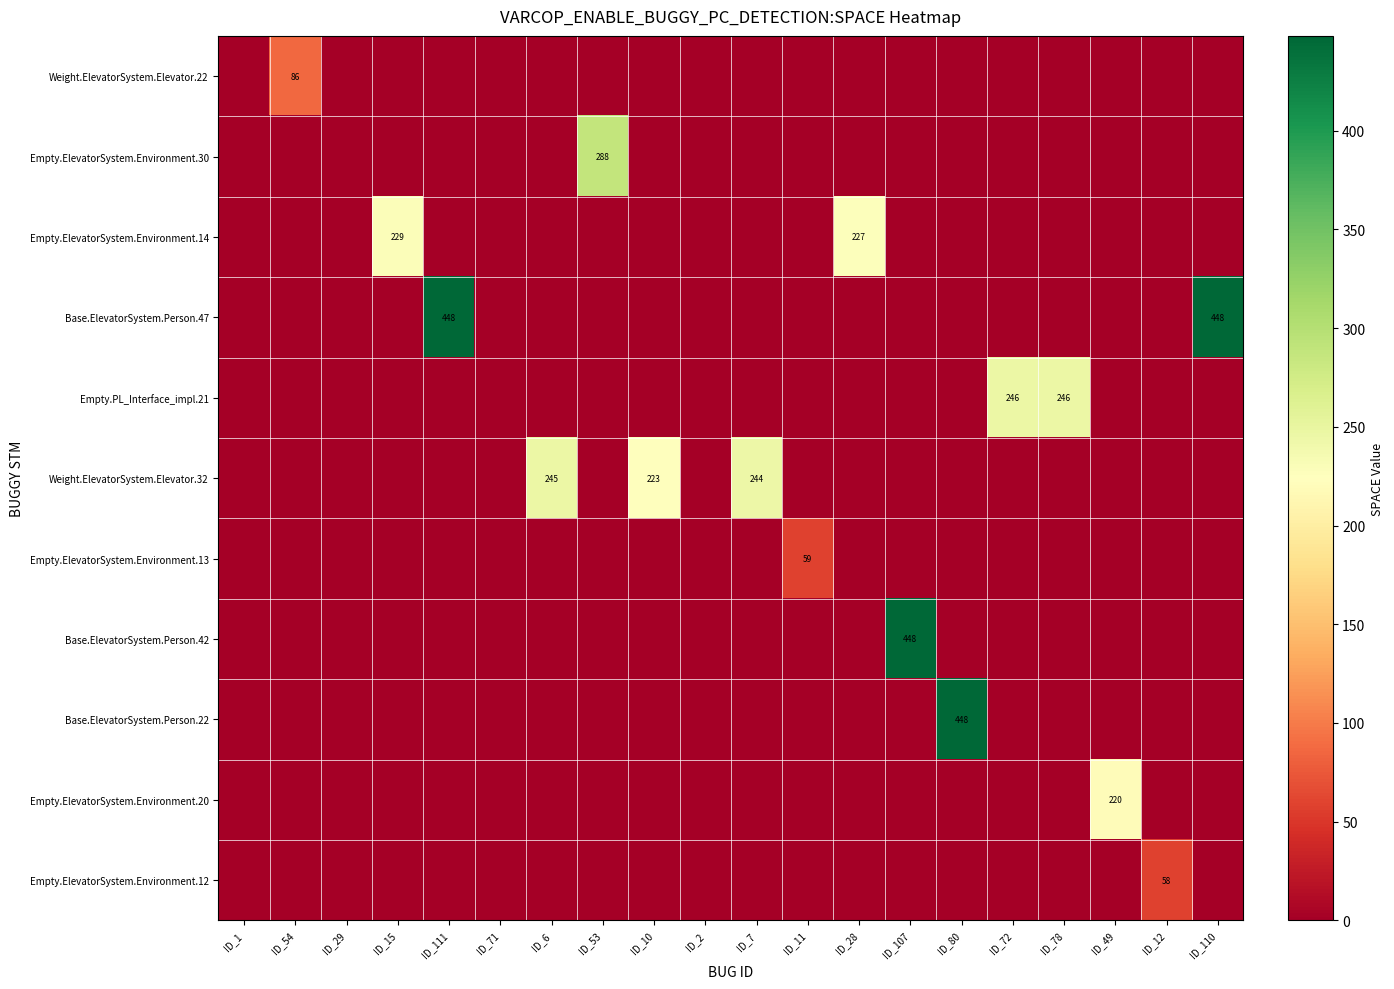

At which category is the sum across all series the highest?

ID_111